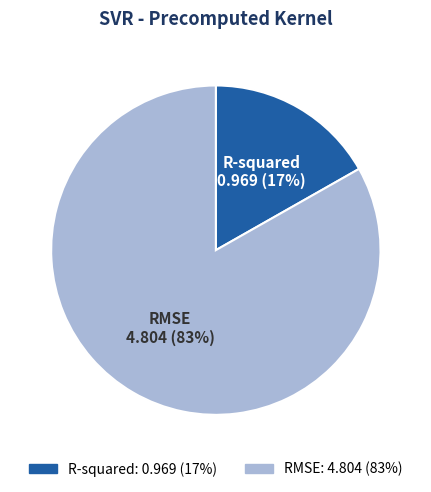

Count the number of slices in the pie.

2